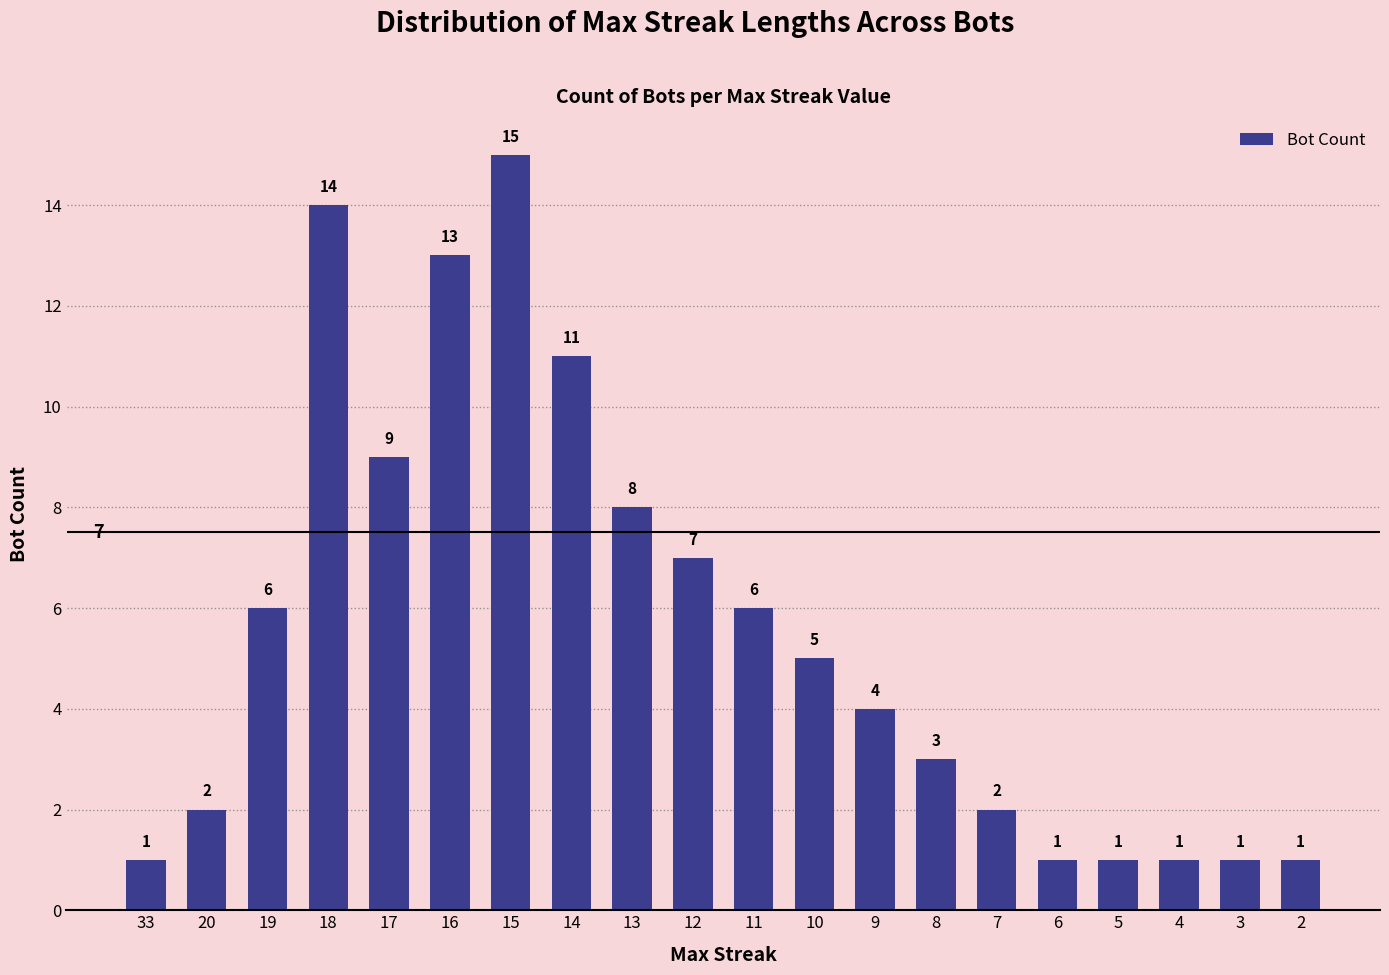

What is the difference between the maximum and minimum values?

14